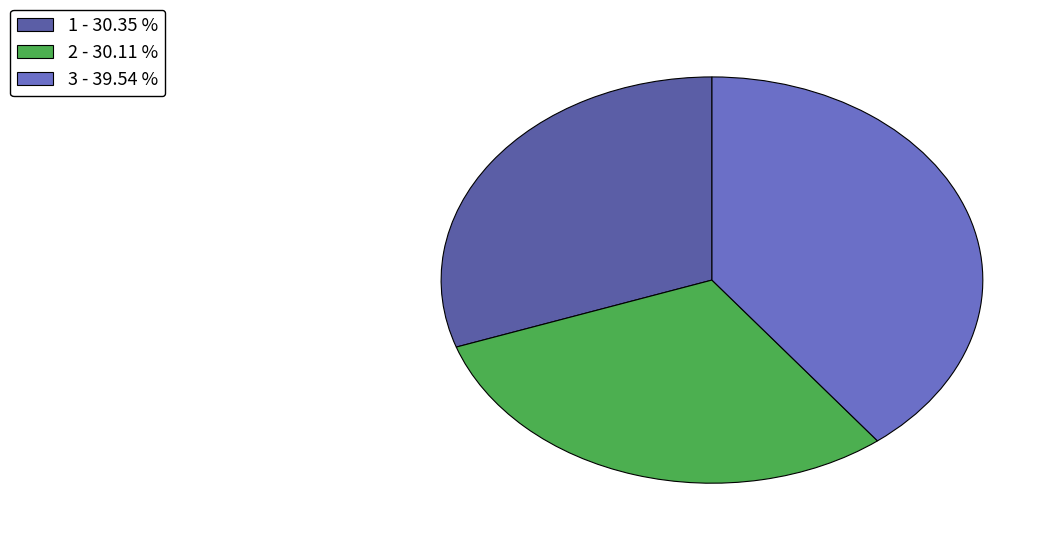

What is the largest slice in the pie chart?

3 - 39.54 %